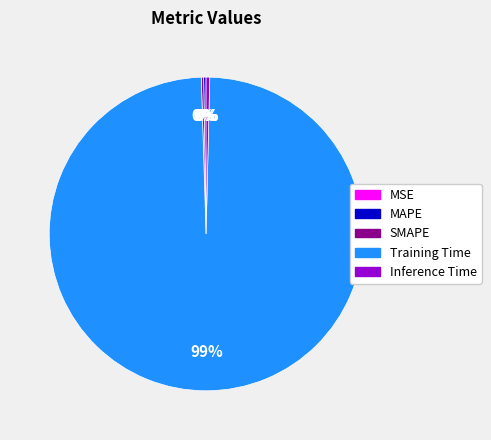

To the nearest percent, what is the average slice percentage?

20%